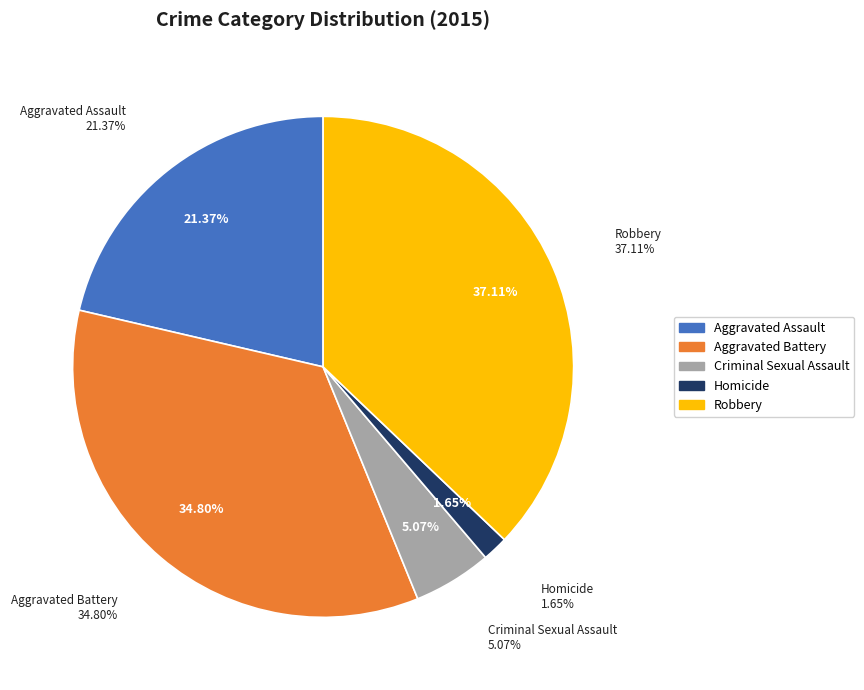

How many slices are in this pie chart?

5